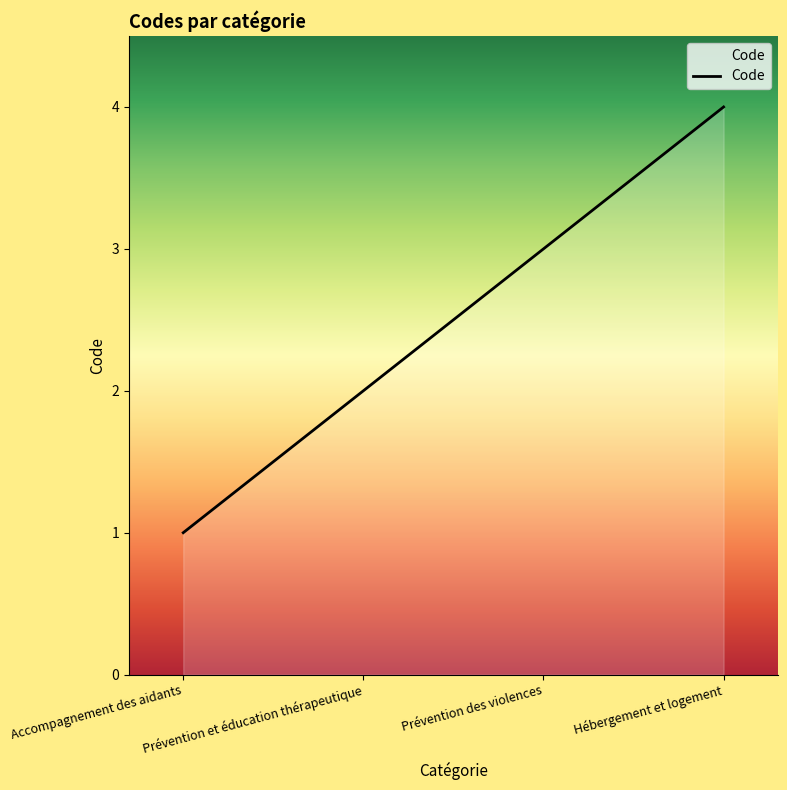

Reading right to left, list all the values displayed in this chart.

4	3	2	1